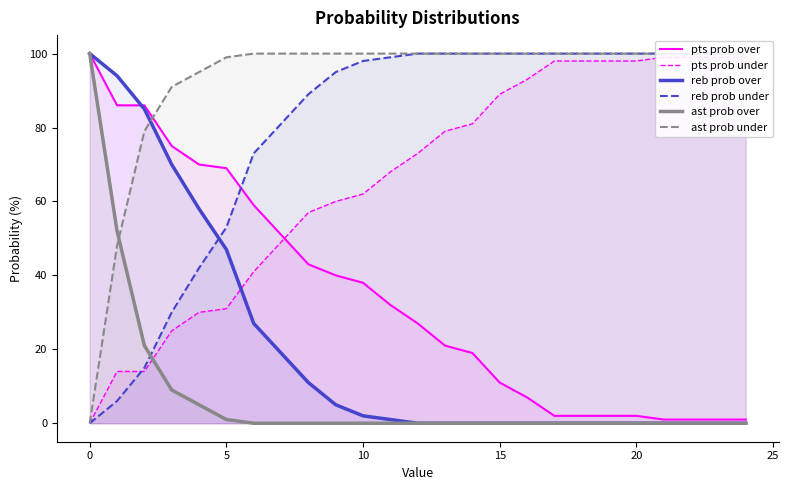

What is the highest value of the pts prob over series?

100